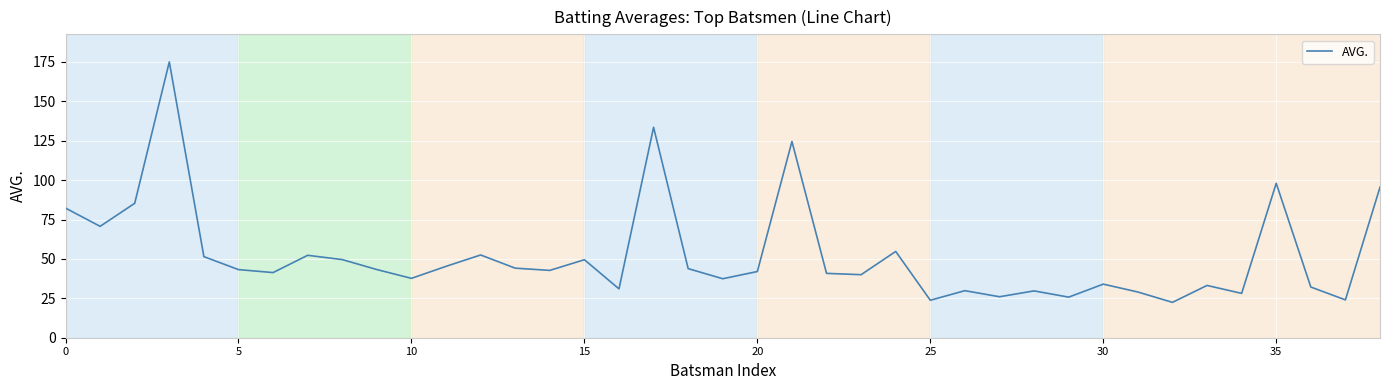

What is the maximum value shown in the chart?

175.0